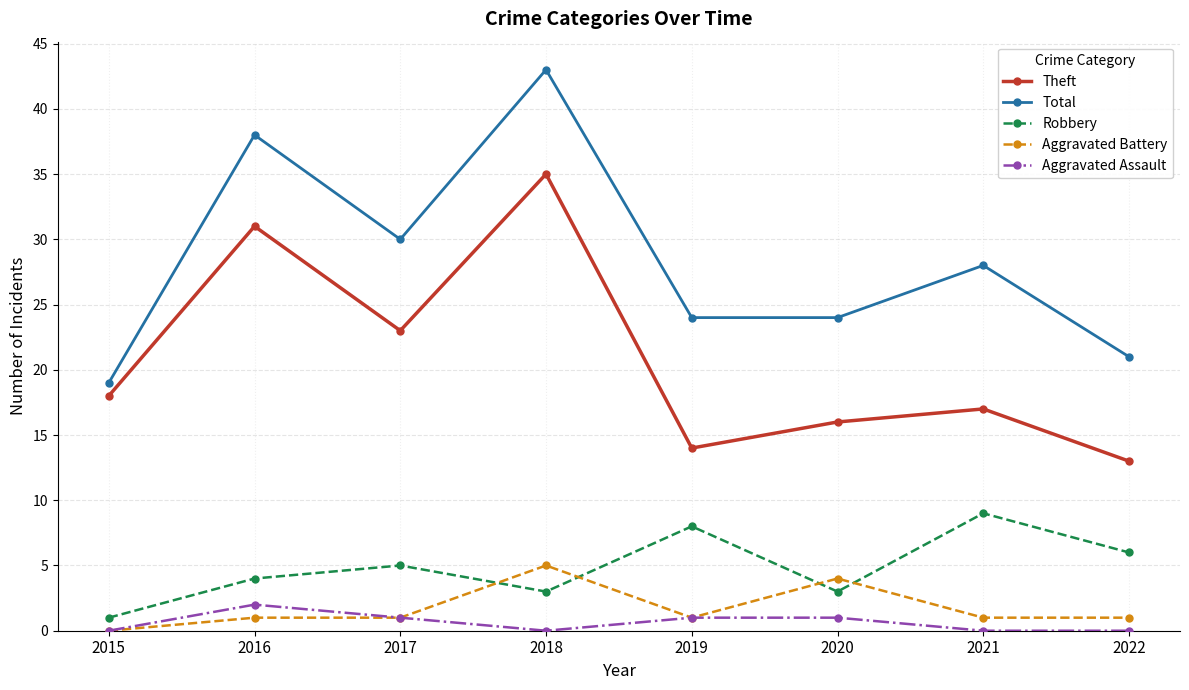

True or false: Total has more than 1 interior local peaks.

True